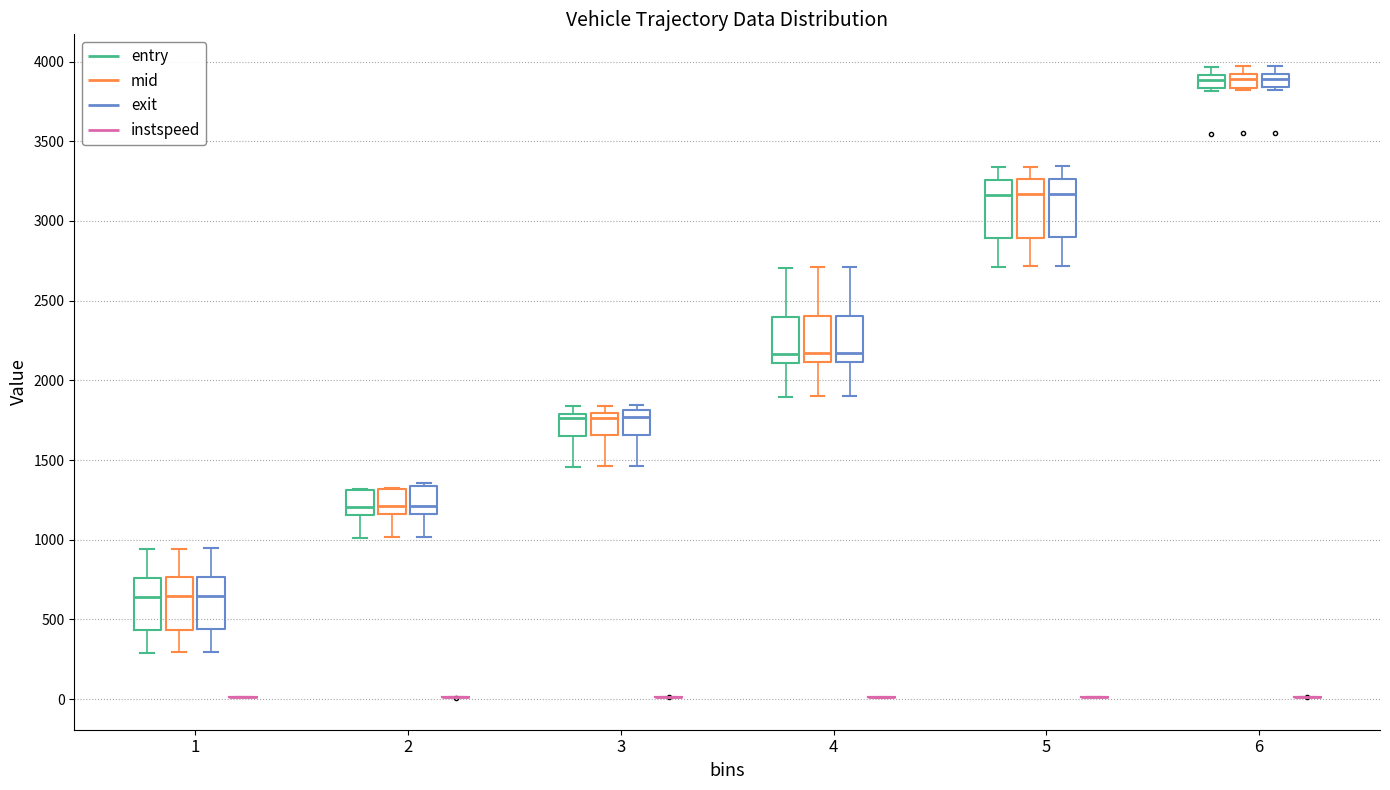

Reading left to right, read every box against the y-axis: the position of its median line, the range the box covers, and the ends of its whiskers. The values are not printed on the chart, so give them approximately, as read against the axis.

1 (entry): median 650, box 450 to 750, whiskers 300 to 950
1 (mid): median 650, box 450 to 750, whiskers 300 to 950
1 (exit): median 650, box 450 to 750, whiskers 300 to 950
1 (instspeed): box collapsed to a line at 0, whiskers 0 to 0
2 (entry): median 1200, box 1150 to 1300, whiskers 1000 to 1300
2 (mid): median 1200, box 1150 to 1300, whiskers 1000 to 1300
2 (exit): median 1200, box 1150 to 1350, whiskers 1000 to 1350 (just above the box's upper edge)
2 (instspeed): box collapsed to a line at 0, whiskers 0 to 0
3 (entry): median 1750, box 1650 to 1800, whiskers 1450 to 1850
3 (mid): median 1750, box 1650 to 1800, whiskers 1450 to 1850
3 (exit): median 1750, box 1650 to 1800, whiskers 1450 to 1850
3 (instspeed): box collapsed to a line at 0, whiskers 0 to 0
4 (entry): median 2150, box 2100 to 2400, whiskers 1900 to 2700
4 (mid): median 2150, box 2100 to 2400, whiskers 1900 to 2700
4 (exit): median 2150, box 2100 to 2400, whiskers 1900 to 2700
4 (instspeed): box collapsed to a line at 0, whiskers 0 to 0
5 (entry): median 3150, box 2900 to 3250, whiskers 2700 to 3350
5 (mid): median 3150, box 2900 to 3250, whiskers 2700 to 3350
5 (exit): median 3150, box 2900 to 3250, whiskers 2700 to 3350
5 (instspeed): box collapsed to a line at 0, whiskers 0 to 0
6 (entry): median 3900 (inside the box), box 3850 to 3900, whiskers 3800 to 3950
6 (mid): median 3900 (inside the box), box 3850 to 3900, whiskers 3800 to 3950
6 (exit): median 3900 (inside the box), box 3850 to 3900, whiskers 3800 to 3950
6 (instspeed): box collapsed to a line at 0, whiskers 0 to 0